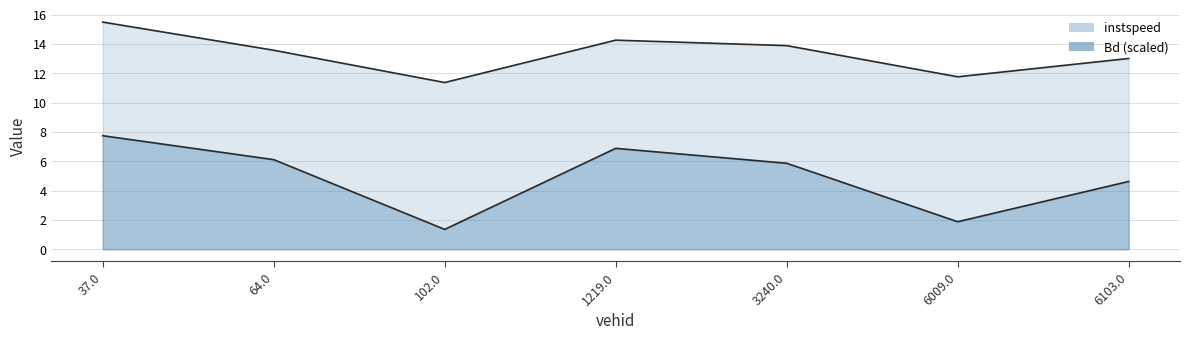

What is the label of the 3rd point from the right?

3240.0